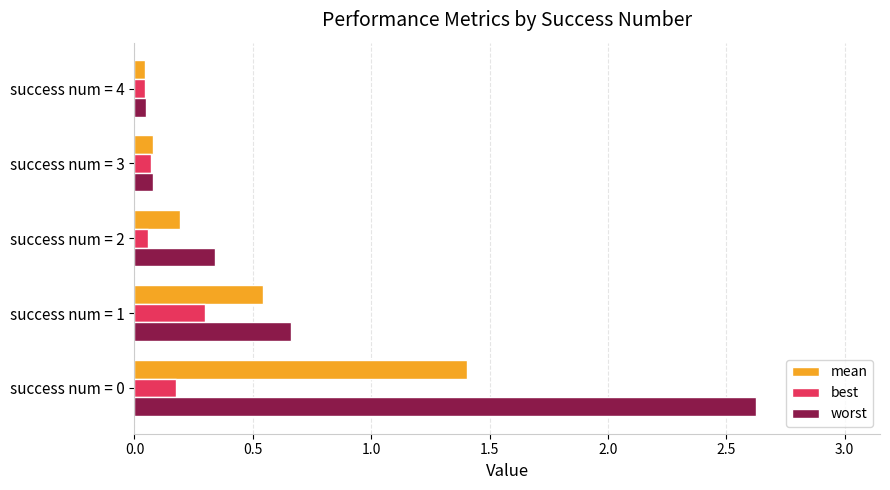

Where is worst nearest to the value 1?

success num = 1